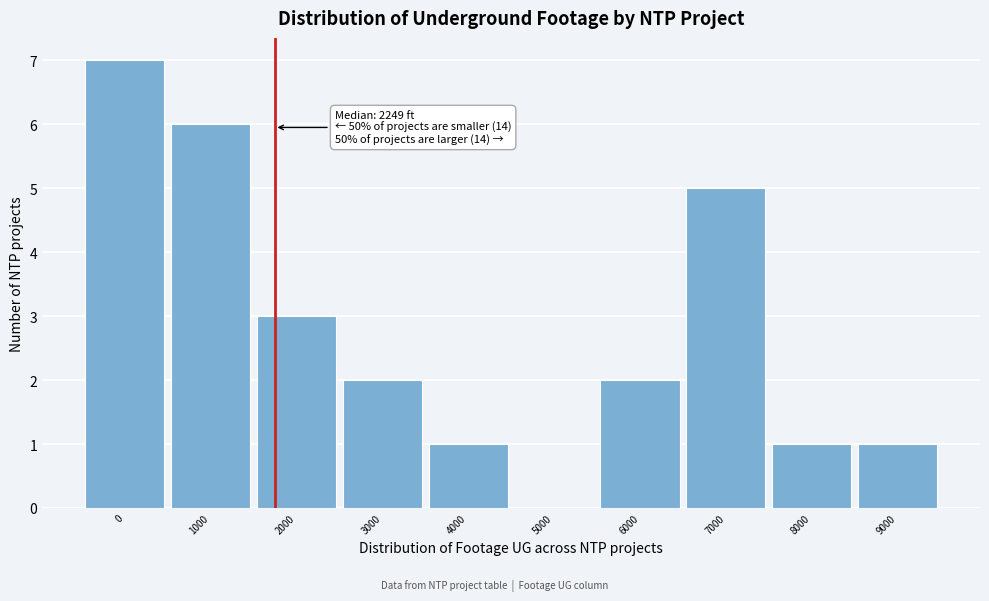

Reading right to left, extract all data points from this chart.

9000=1	8000=1	7000=5	6000=2	5000=0	4000=1	3000=2	2000=3	1000=6	0=7